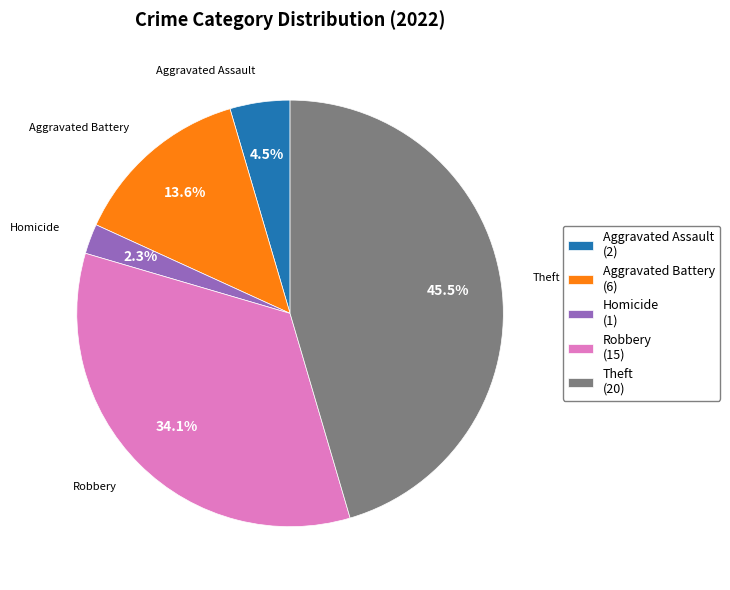

Approximately how many times larger is the value at Robbery (15) compared to Aggravated Battery (6)?

2.5